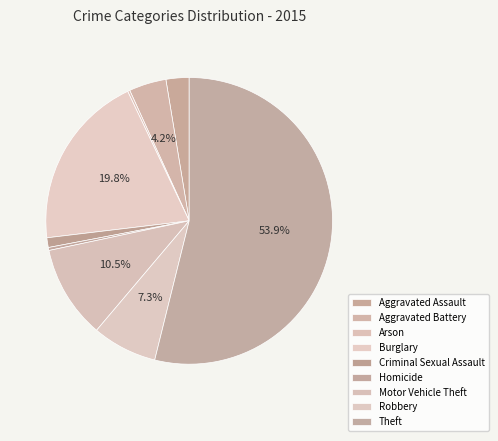

Does Arson represent more than half of the total?

No